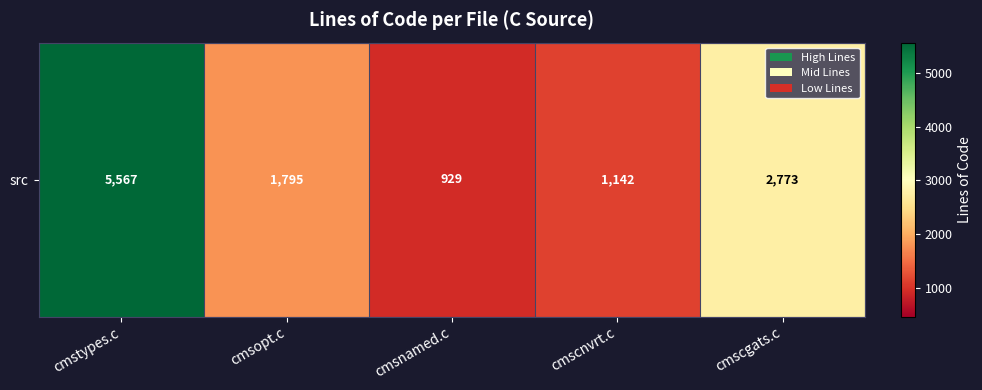

How many values are below 1795?

2